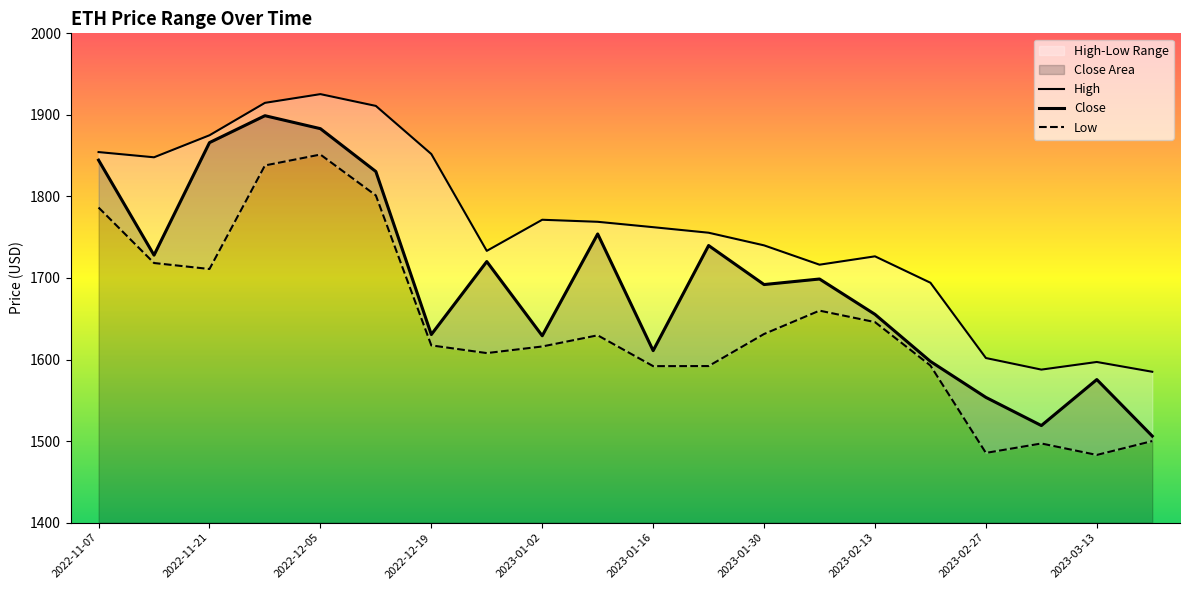

Between 2022-12-12 and 2023-01-16, which series saw the biggest shift?

Close